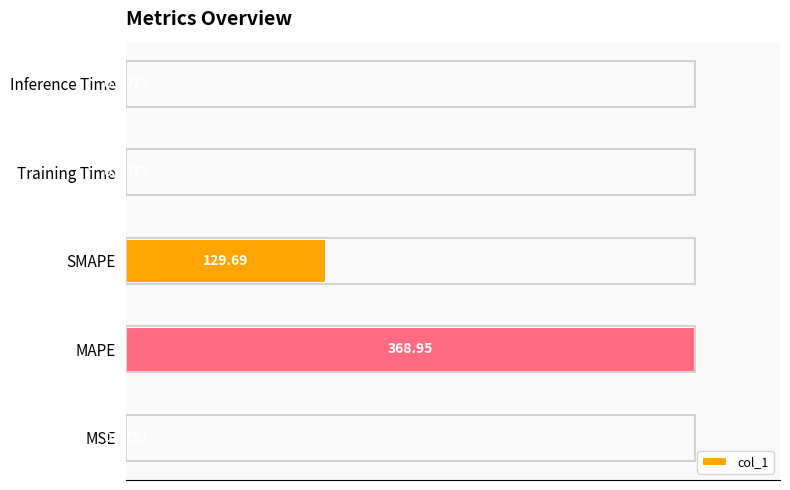

Are the bars horizontal?

Yes